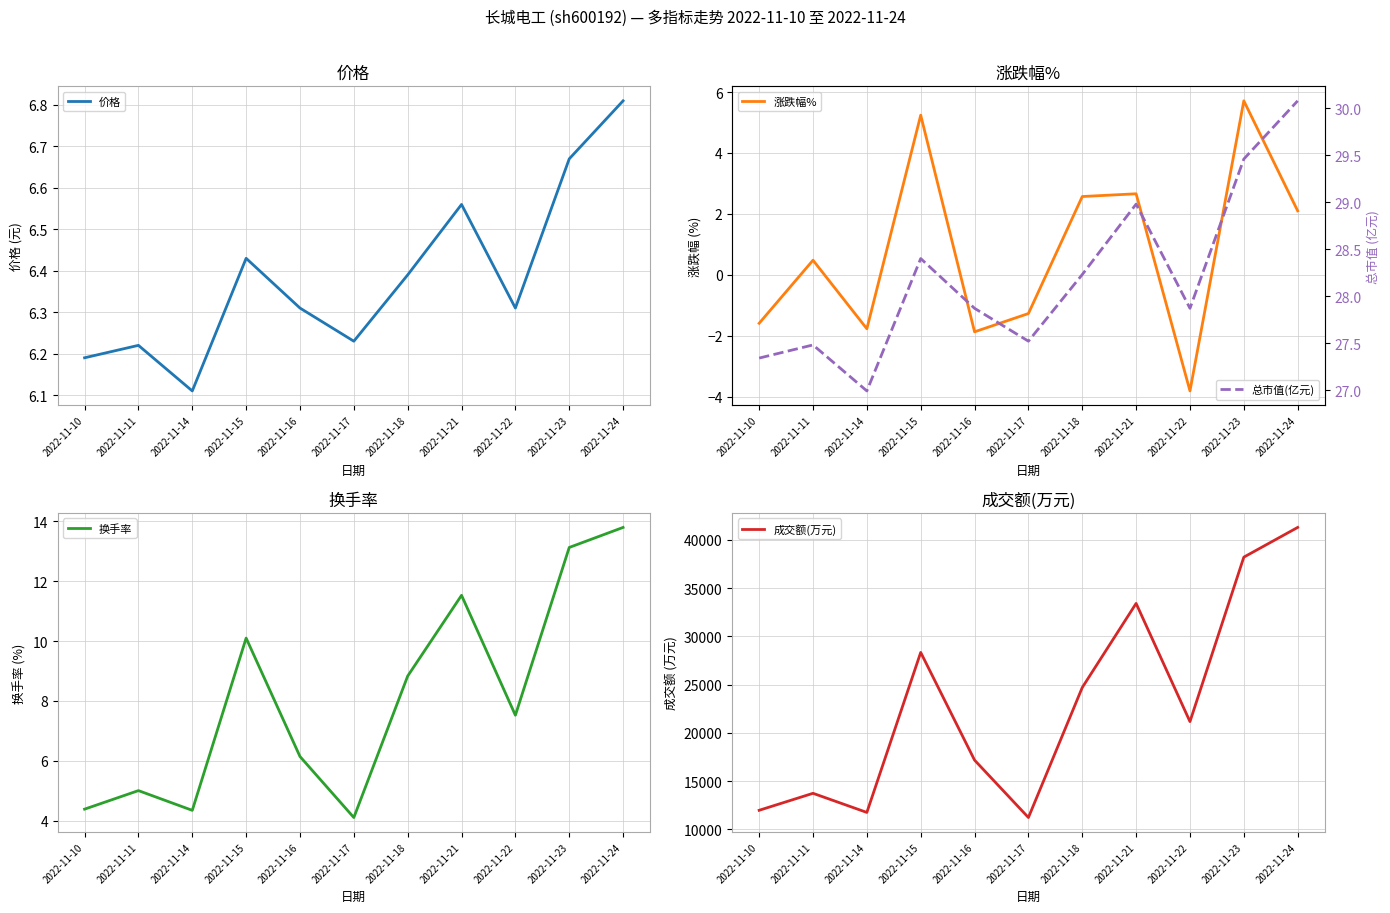

At 2022-11-10, list the series in order from largest to smallest.

成交额(万元), 总市值(亿元), 价格, 换手率, 涨跌幅%